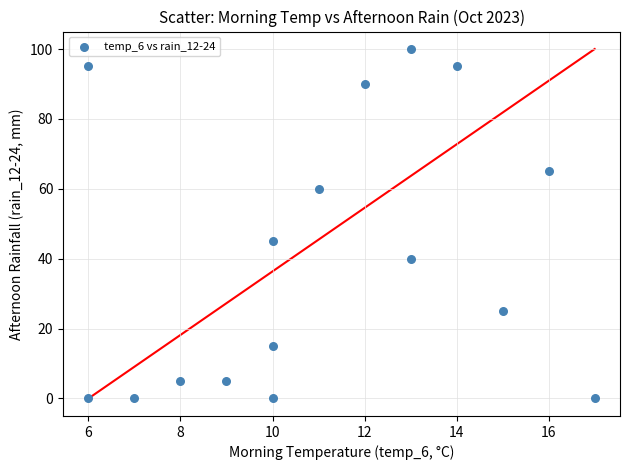

What Y value in the scatter plot is closest to 50?

45